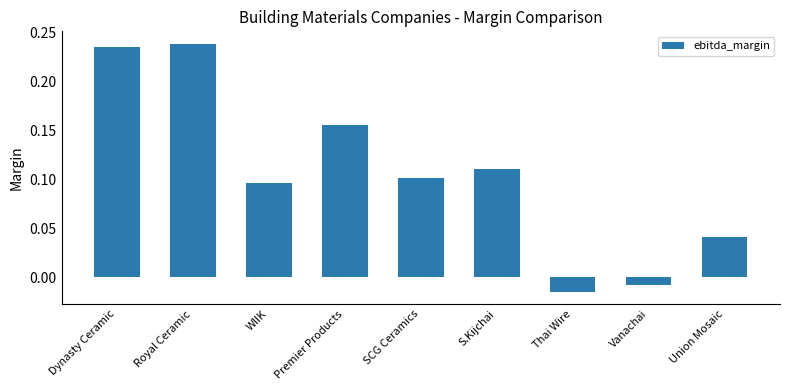

How many data points does each series have?

9